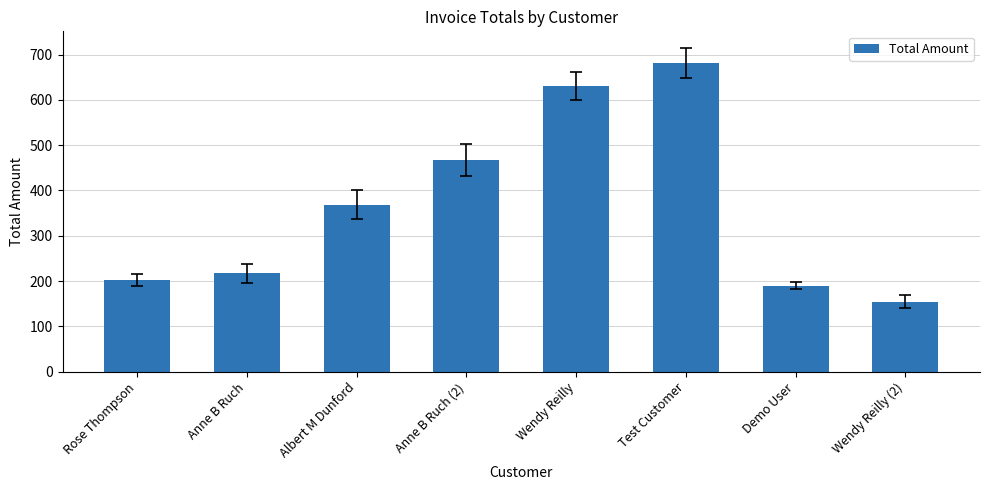

What value does the data have at Albert M Dunford, to the nearest 10?

370